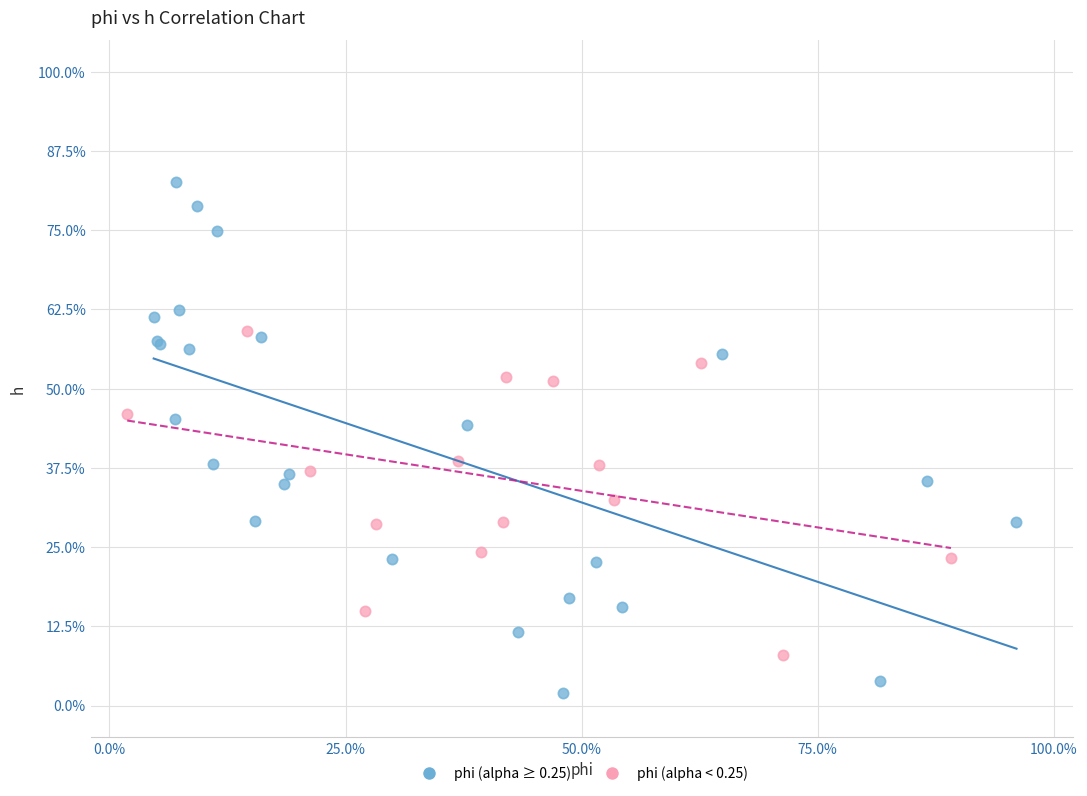

Which series contains the highest Y value?

phi (alpha ≥ 0.25)